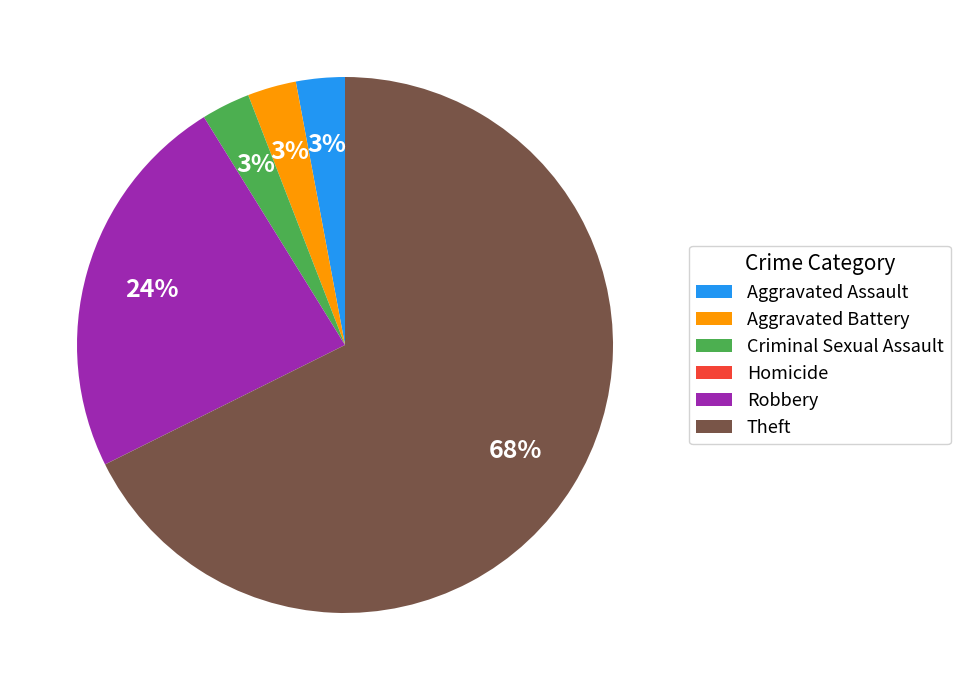

What is the ratio of the value at Robbery to the value at Aggravated Assault?

8.0